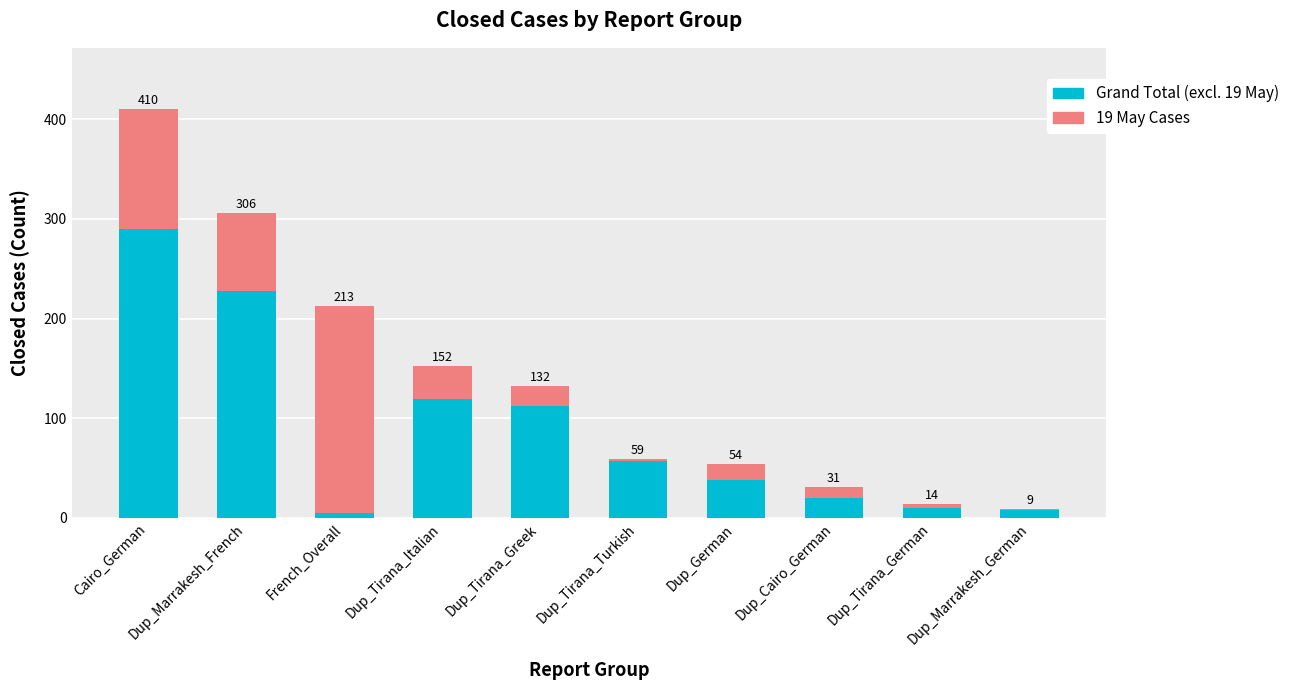

Rank the series at Dup_German from lowest to highest value.

19 May Cases, Grand Total (excl. 19 May)